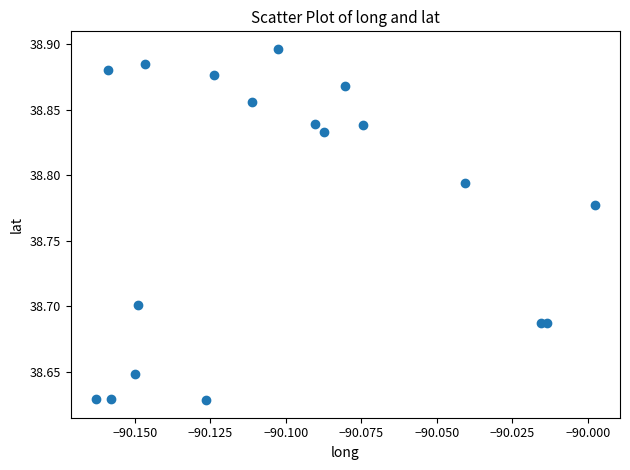

What is the range of Y values (max minus min)?

0.3